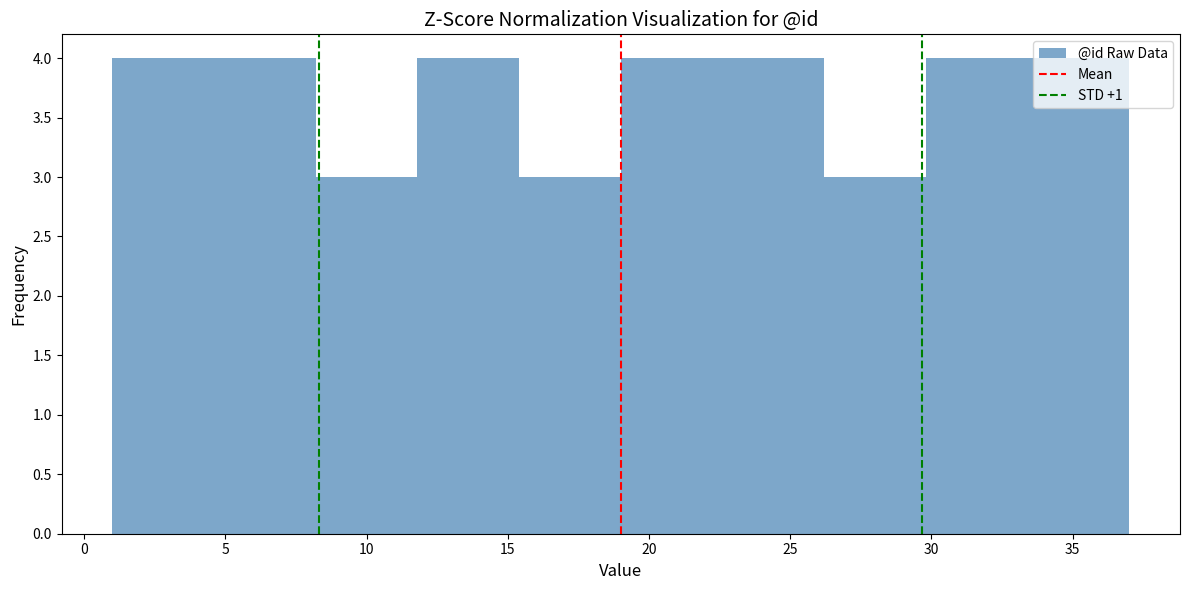

Reading left to right, list every bar in this chart as the range it spans on the x-axis followed by its height. Neither the bar edges nor the heights are printed on the chart, so give them approximately, as read against the axes.

1.0 to 4.6: 4
4.6 to 8.2: 4
8.2 to 11.8: 3
11.8 to 15.4: 4
15.4 to 19.0: 3
19.0 to 22.6: 4
22.6 to 26.2: 4
26.2 to 29.8: 3
29.8 to 33.4: 4
33.4 to 37.0: 4